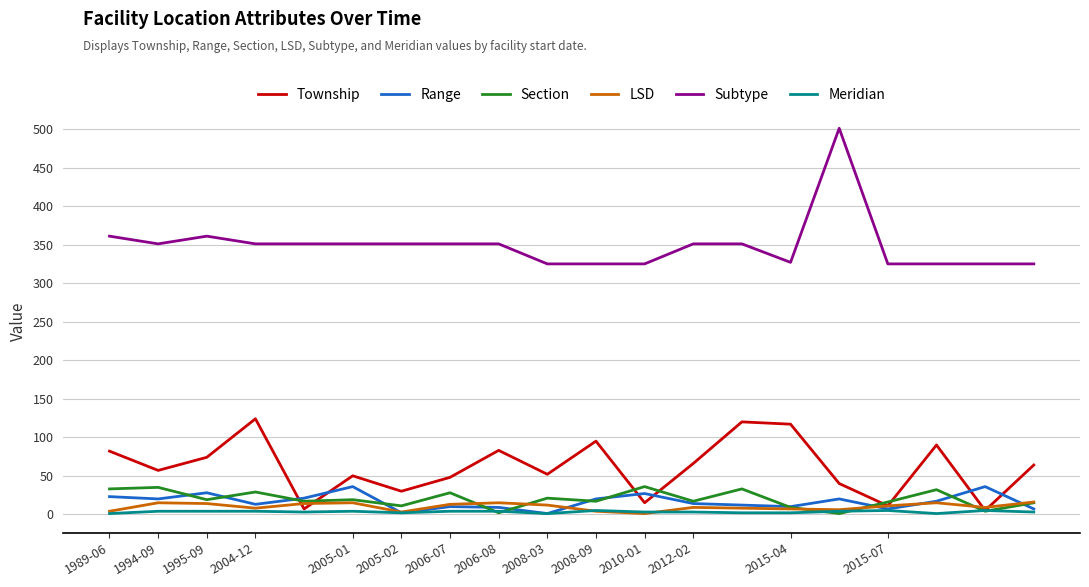

What is the greatest value displayed?

501